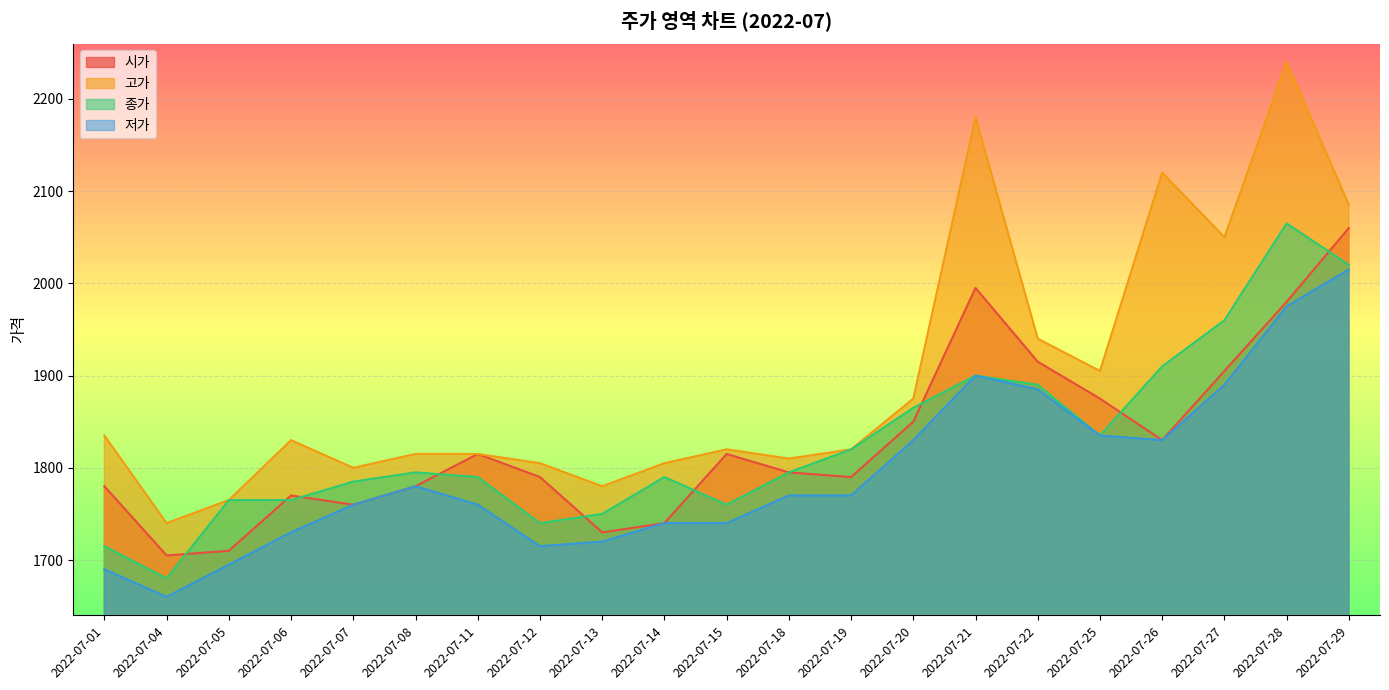

At which category does the chart reach its minimum across all series?

2022-07-04